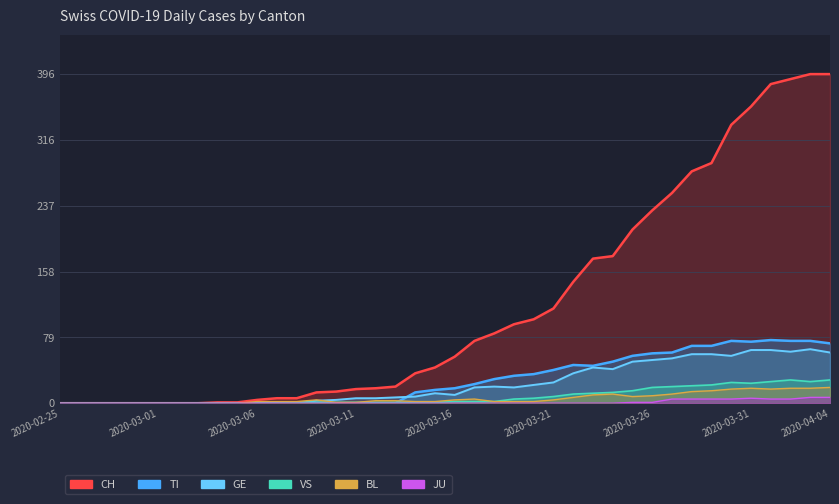

Reading left to right, list all the values displayed in this chart.

CH: 0	0	0	0	0	0	0	0	1	1	4	6	6	13	14	17	18	20	36	43	56	75	84	95	101	114	146	174	177	209	232	253	279	289	335	357	384	390	396	396
TI: 0	0	0	0	0	0	0	0	0	0	0	0	0	0	0	0	0	0	13	16	18	23	29	33	35	40	46	45	50	57	60	61	69	69	75	74	76	75	75	72
GE: 0	0	0	0	0	0	0	0	0	0	0	0	0	3	4	6	6	7	8	12	10	19	20	19	22	25	36	43	41	50	52	54	59	59	57	64	64	62	65	61
VS: 0	0	0	0	0	0	0	0	0	0	0	0	1	1	1	1	1	1	1	1	2	2	2	5	6	8	11	12	13	15	19	20	21	22	25	24	26	28	26	28
BL: 0	0	0	0	0	0	0	0	0	0	2	2	2	4	1	1	3	3	2	2	4	5	2	2	2	4	7	10	11	8	9	11	14	15	17	18	17	18	18	19
JU: 0	0	0	0	0	0	0	0	0	0	0	0	0	0	0	0	0	0	0	0	0	0	0	0	0	0	0	0	0	1	1	5	5	5	5	6	5	5	7	7